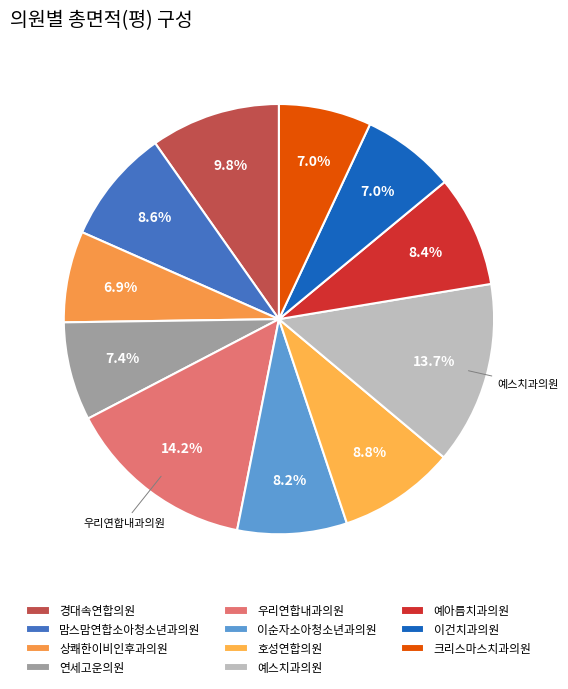

What percentage is the 예아름치과의원 slice, to the nearest percent?

8%